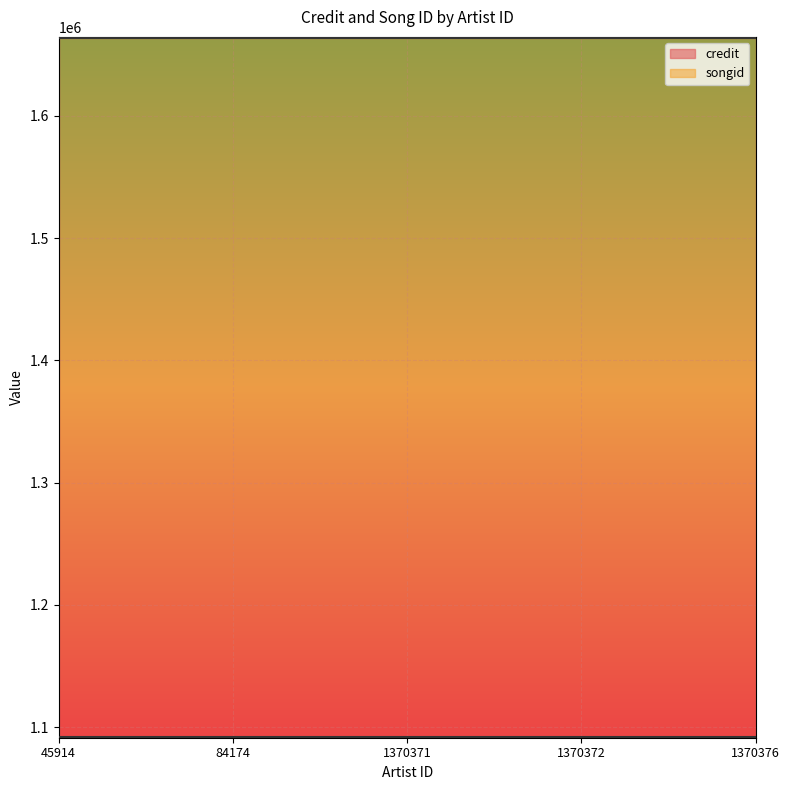

At which label is songid closest to 1091943?

45914